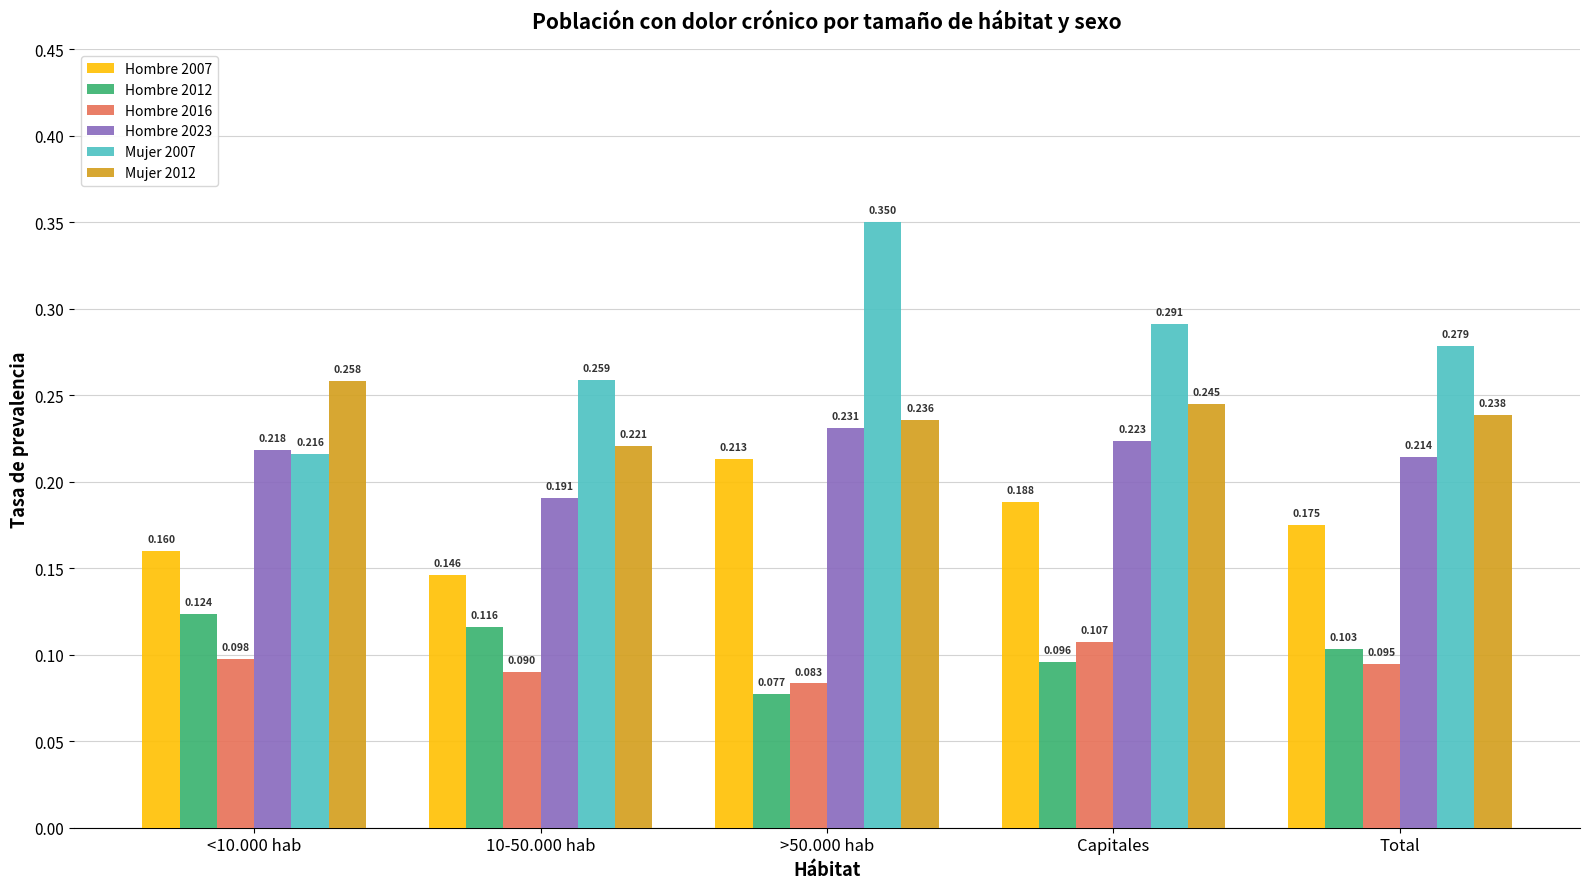

Is the value of Hombre 2023 at <10.000 hab greater than the value of Mujer 2012 at 10-50.000 hab?

No